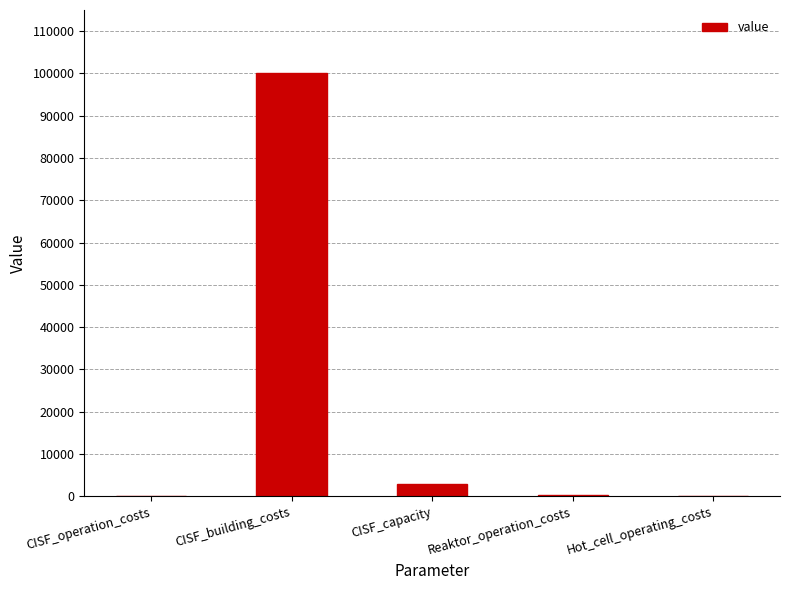

At which label is the value closest to 50050?

CISF_capacity